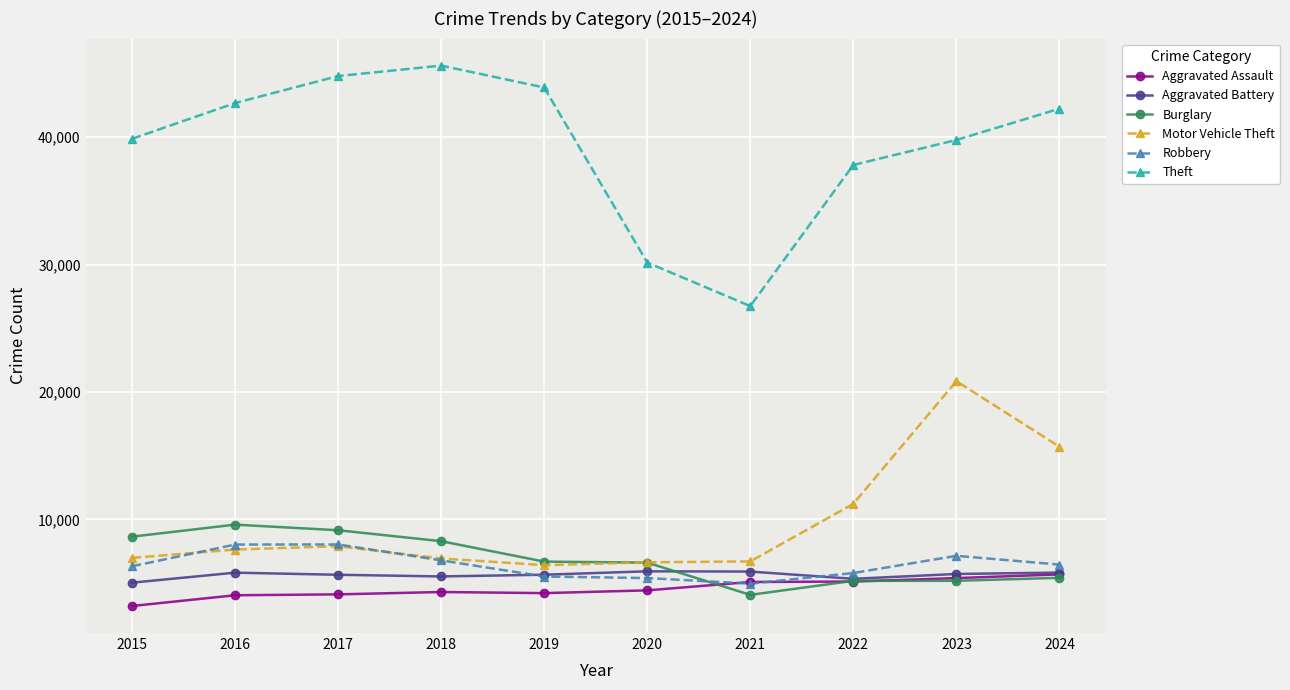

True or false: Aggravated Assault has a value of 7657 at 2020.

False